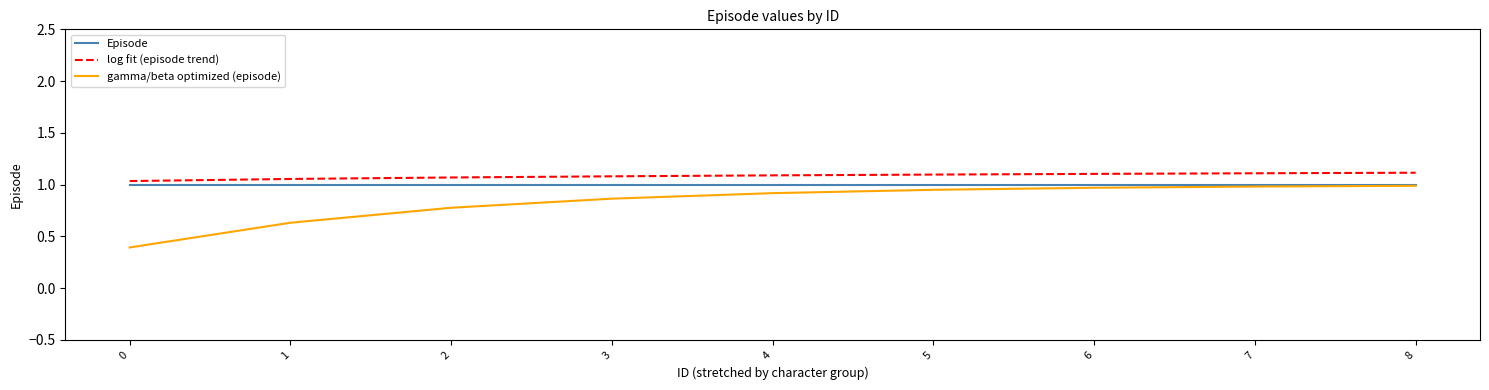

What is the minimum value shown in the chart?

0.4